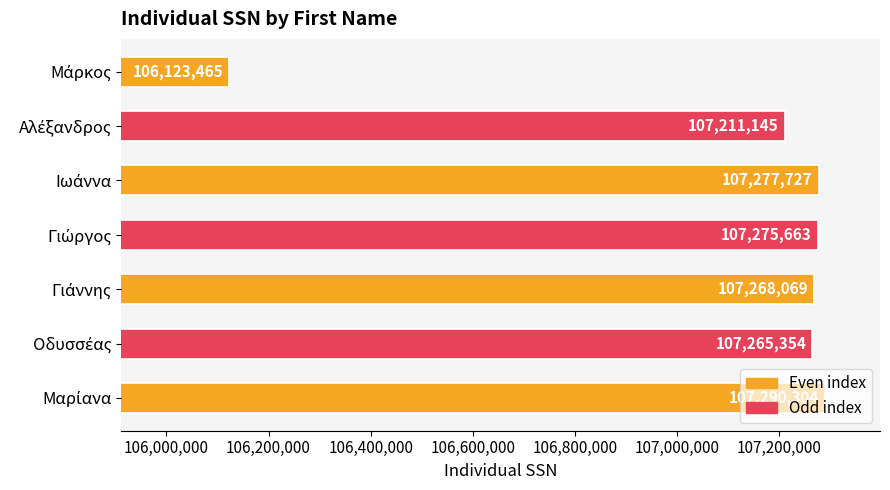

What is the minimum value shown in the chart?

106123465